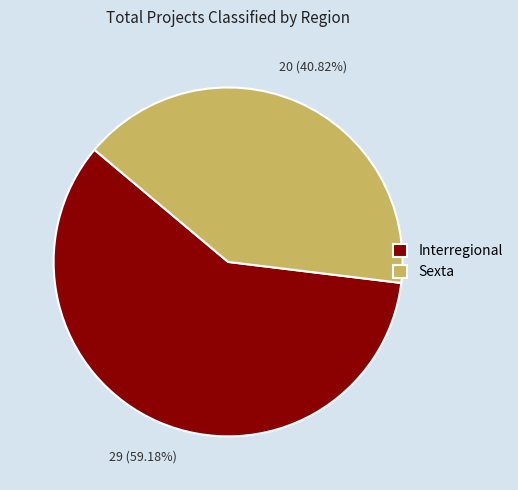

How many segments does this pie chart have?

2